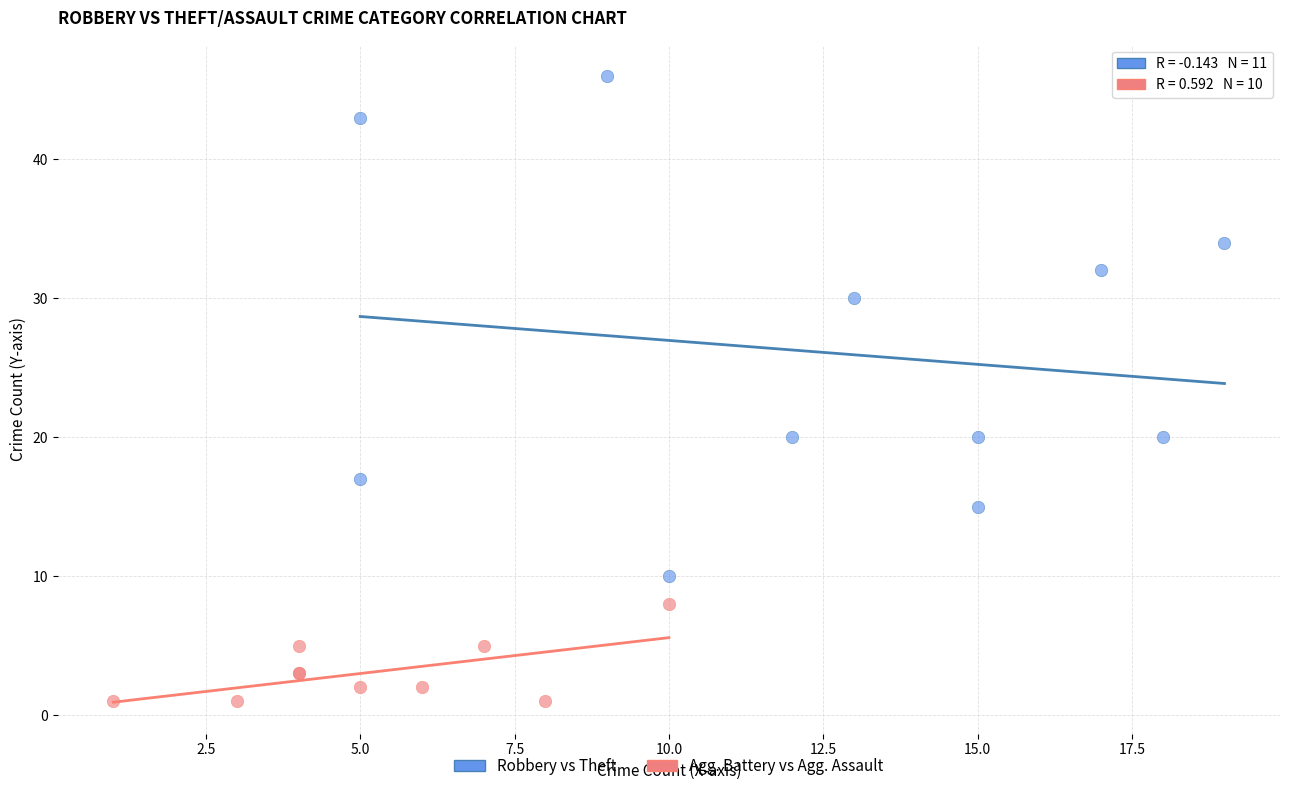

Which series reaches the minimum Y coordinate?

Agg. Battery vs Agg. Assault